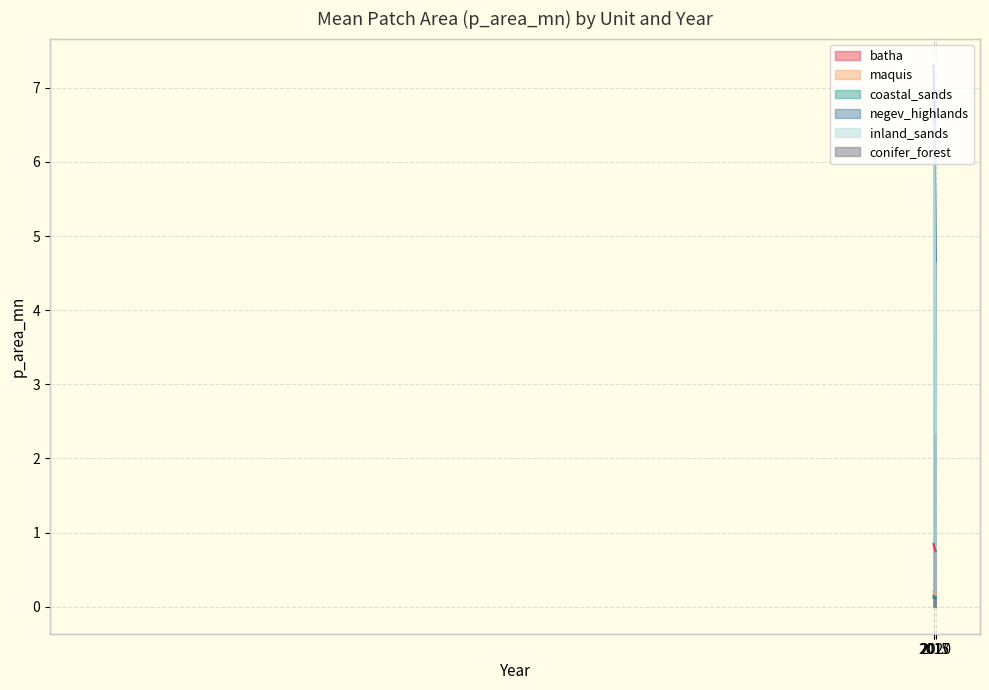

At which category is the sum across all series the highest?

2015